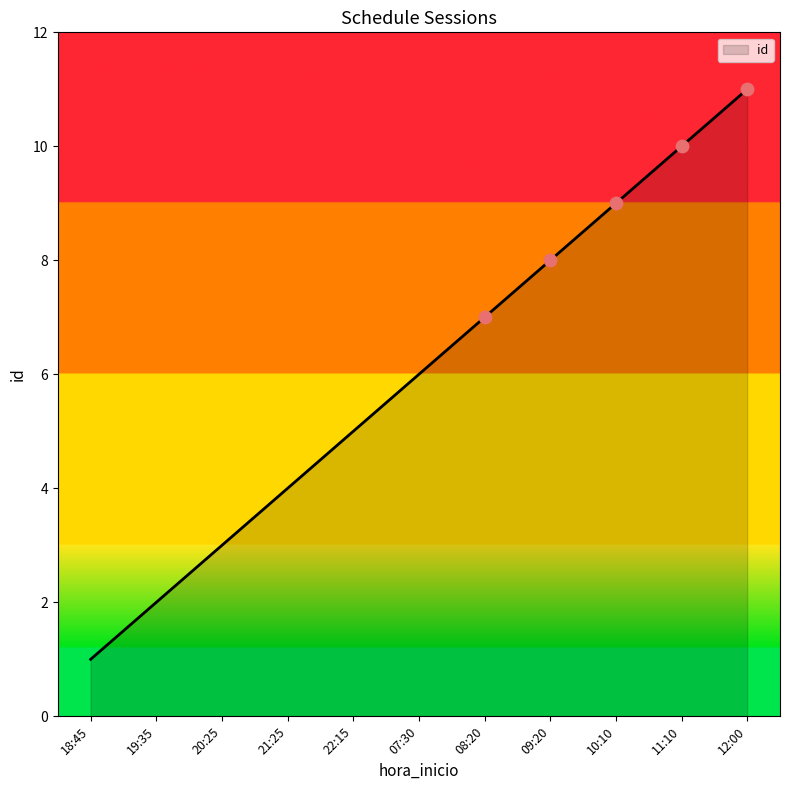

What is the ratio of the value at 11:10 to the value at 08:20?

1.4